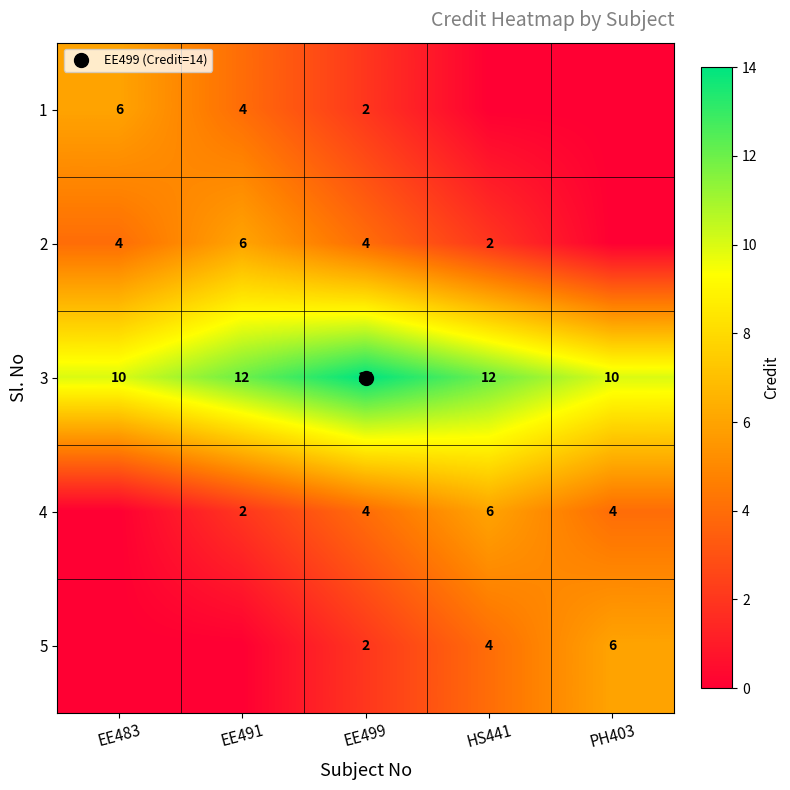

How many values in 4 are above zero?

4